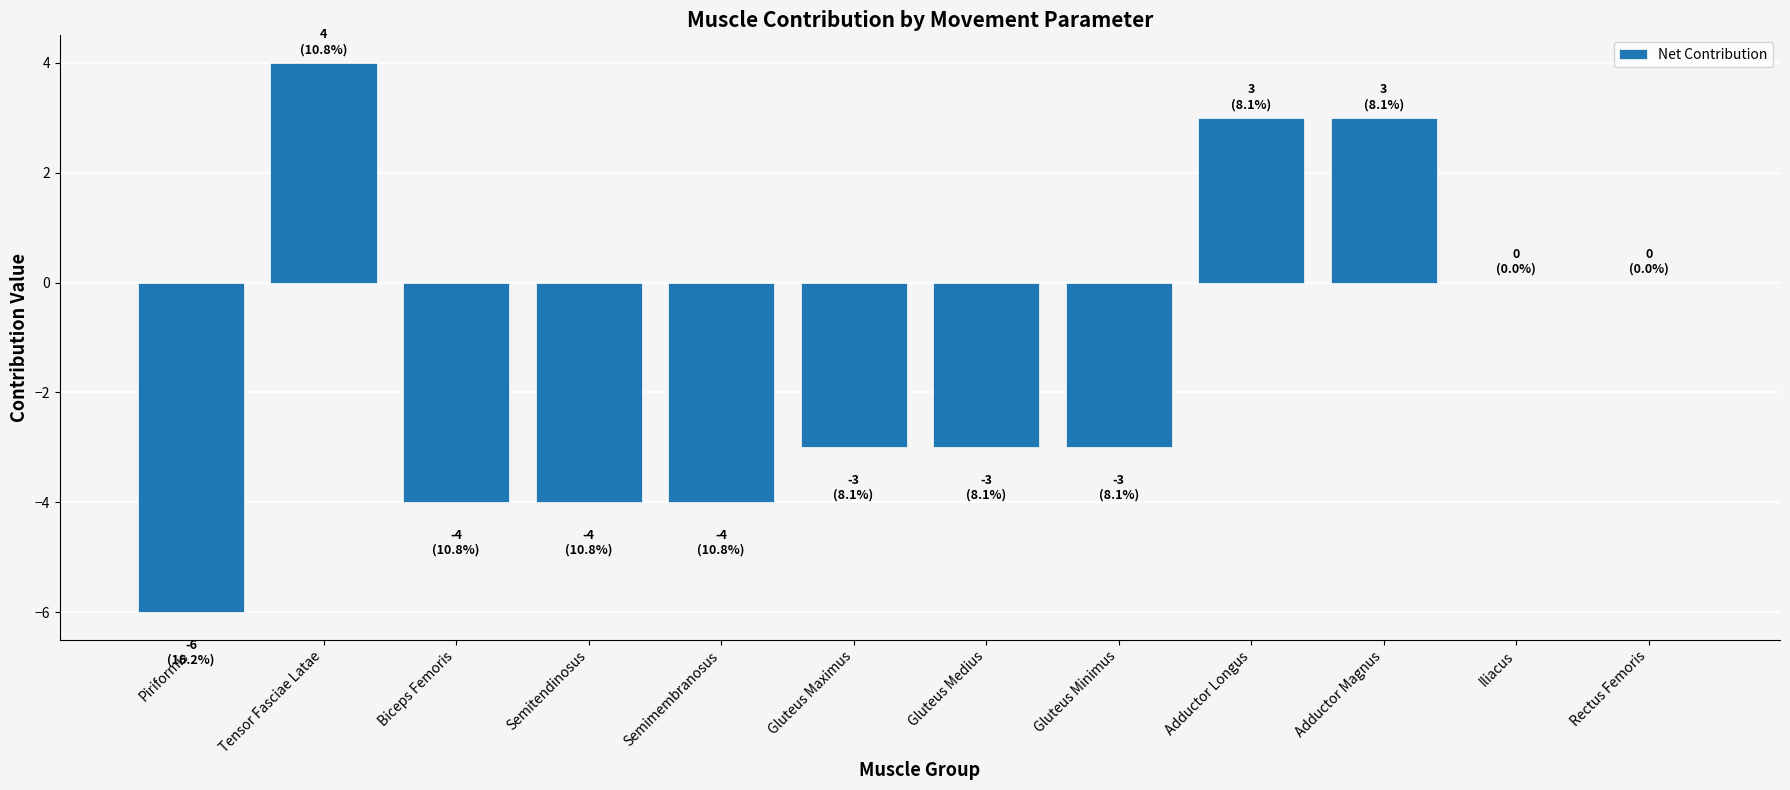

The chart shows a value of 3 at Adductor Magnus. True or false?

True